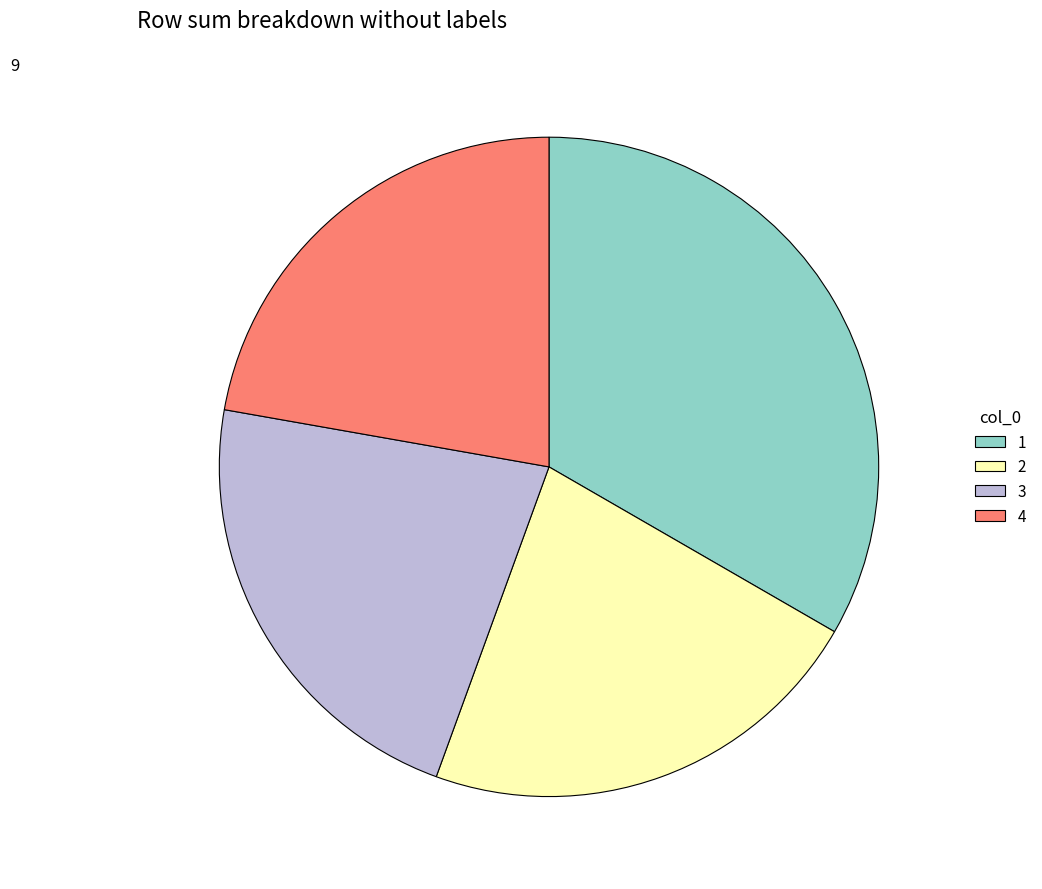

True or false: 3 accounts for 22% of the total.

True